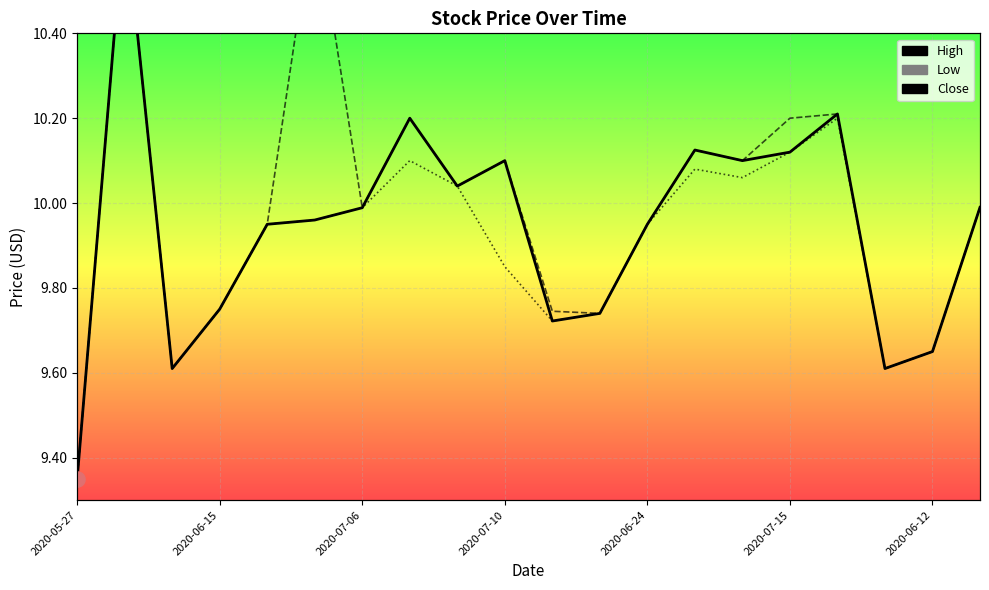

At how many categories does at least one series exceed 10?

9